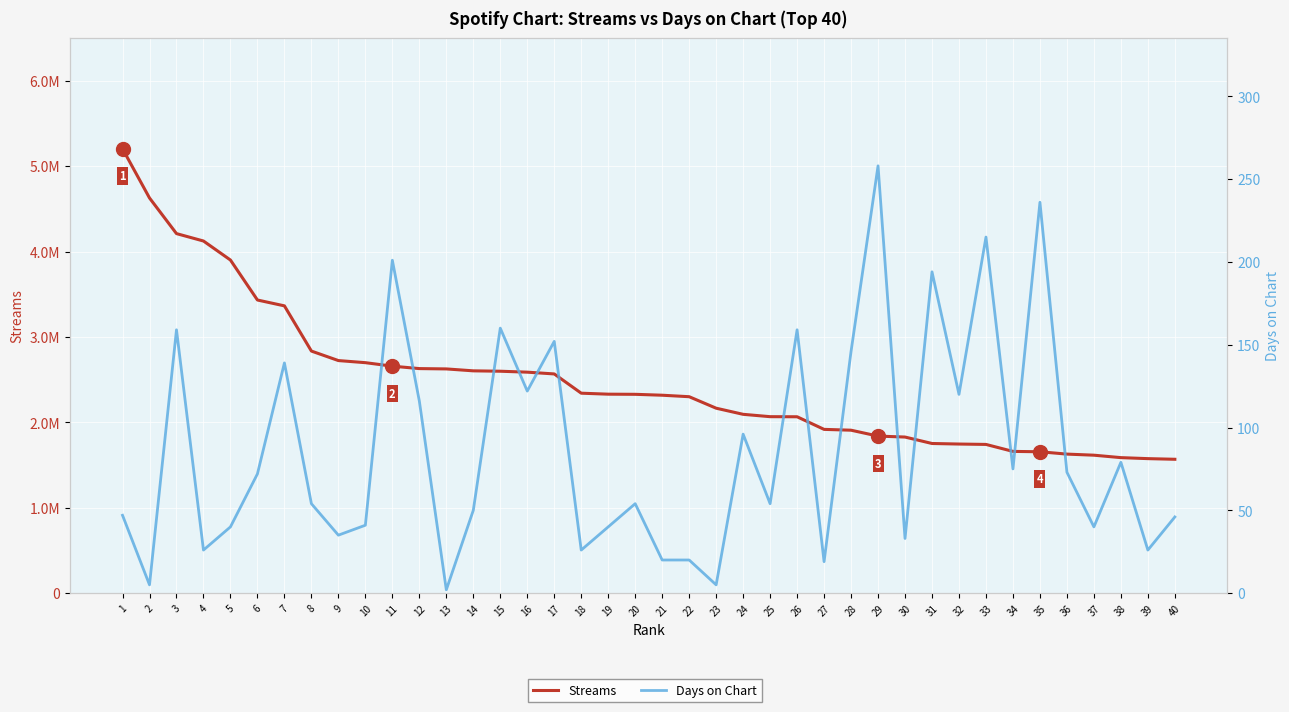

What is the value of the Days on Chart point at the 3rd from the left?

159